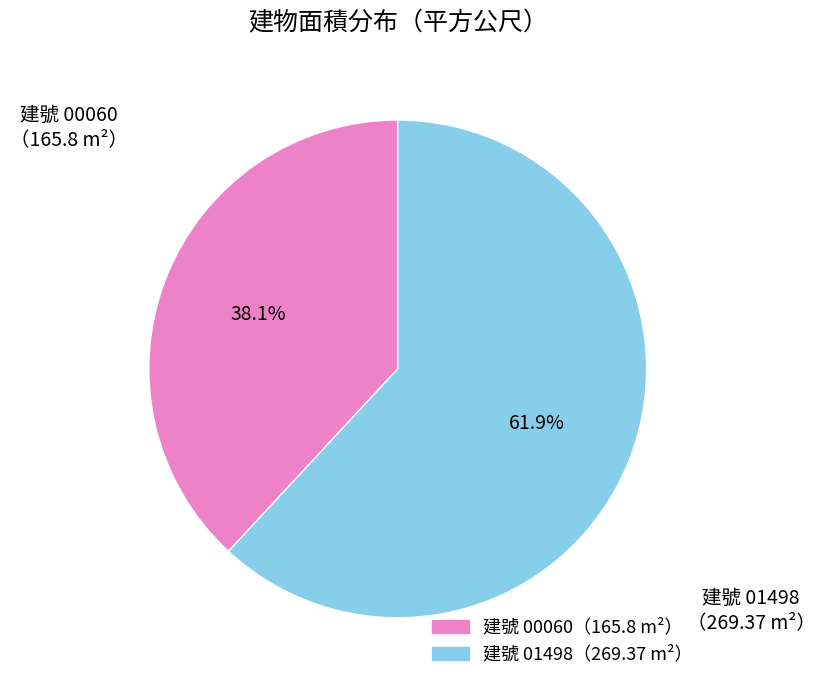

Is there any slice that represents more than half of the pie?

Yes